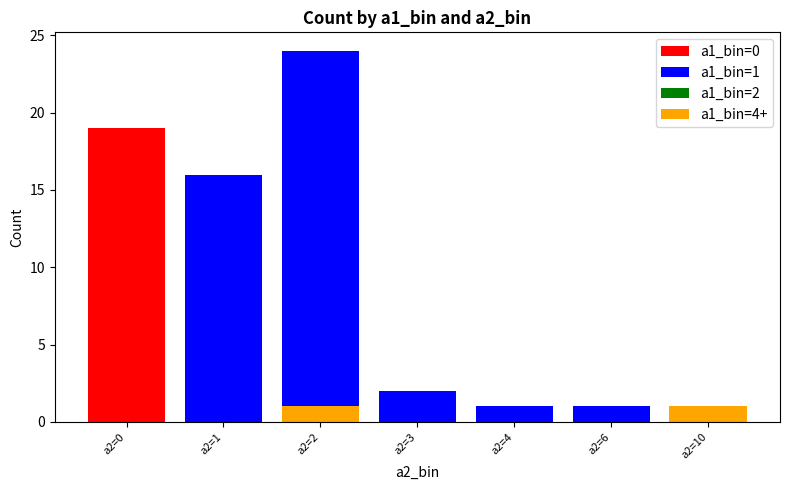

Between a2=2 and a2=10, which series saw the biggest shift?

a1_bin=1